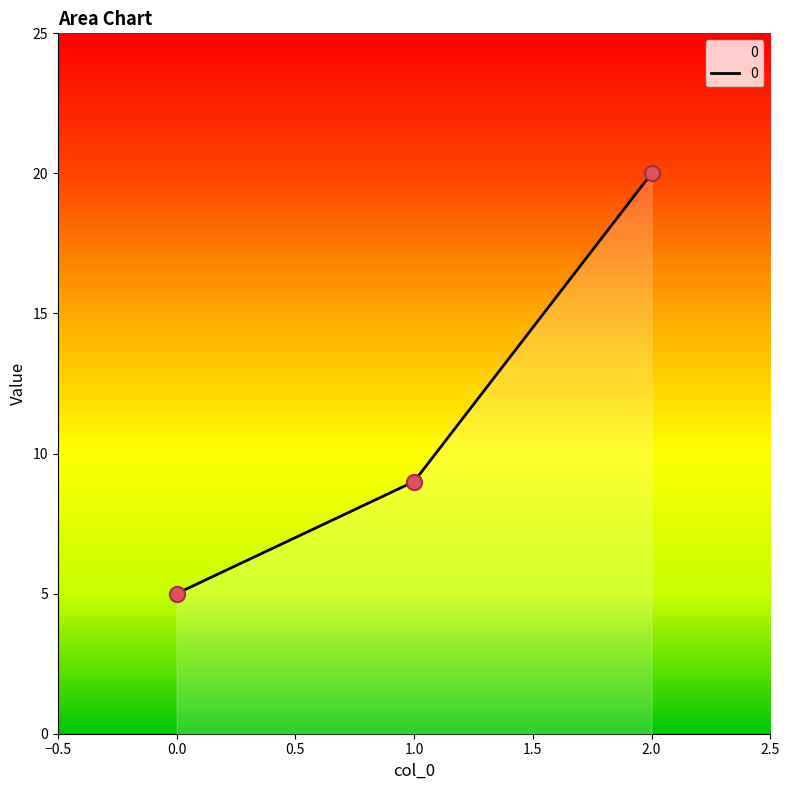

What is the change in value from 0 to 2?

+15